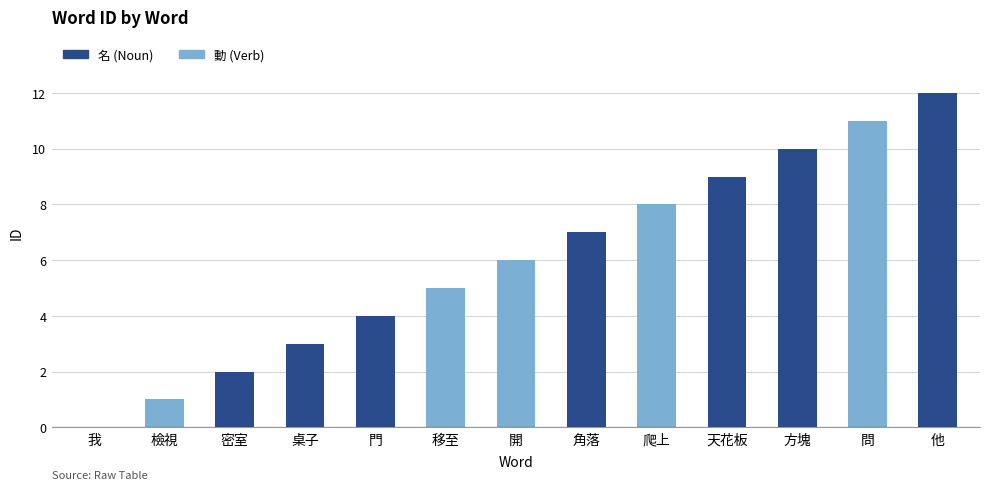

At which category does the chart reach its peak across all series?

他